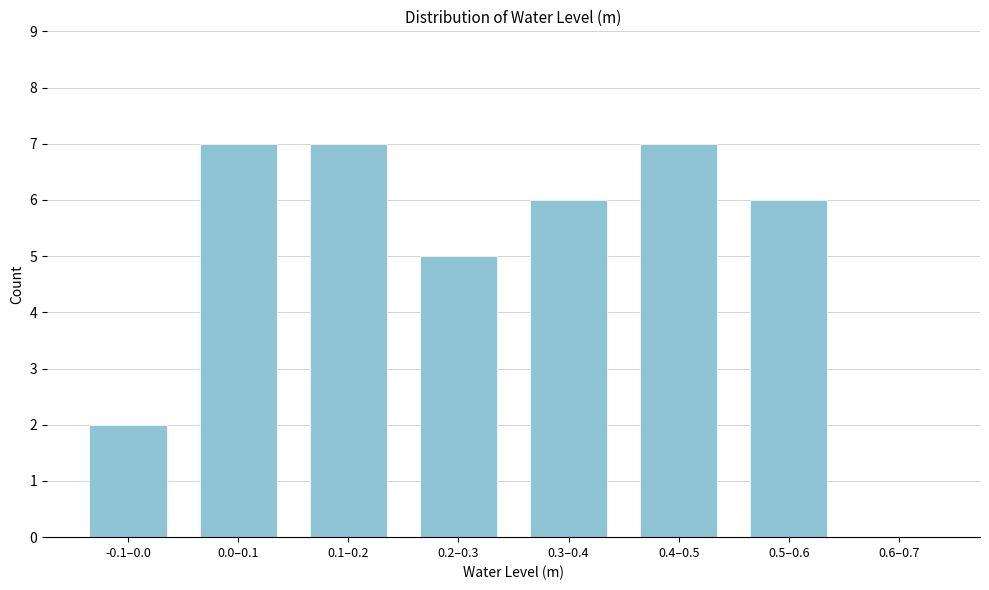

Reading right to left, what are all the values shown in this chart?

0.6–0.7=0	0.5–0.6=6	0.4–0.5=7	0.3–0.4=6	0.2–0.3=5	0.1–0.2=7	0.0–0.1=7	-0.1–0.0=2